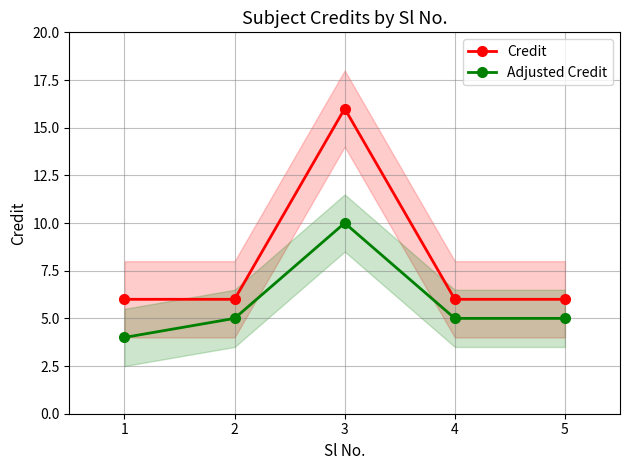

Reading left to right, transcribe all the data shown in this chart.

Credit: 1=6	2=6	3=16	4=6	5=6
Adjusted Credit: 1=4	2=5	3=10	4=5	5=5